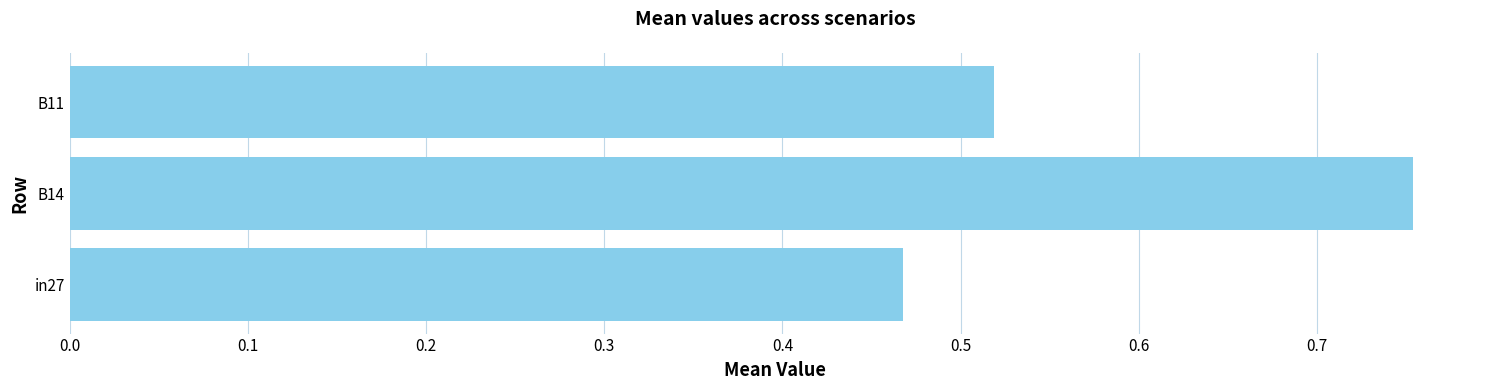

What is the average value?

0.6